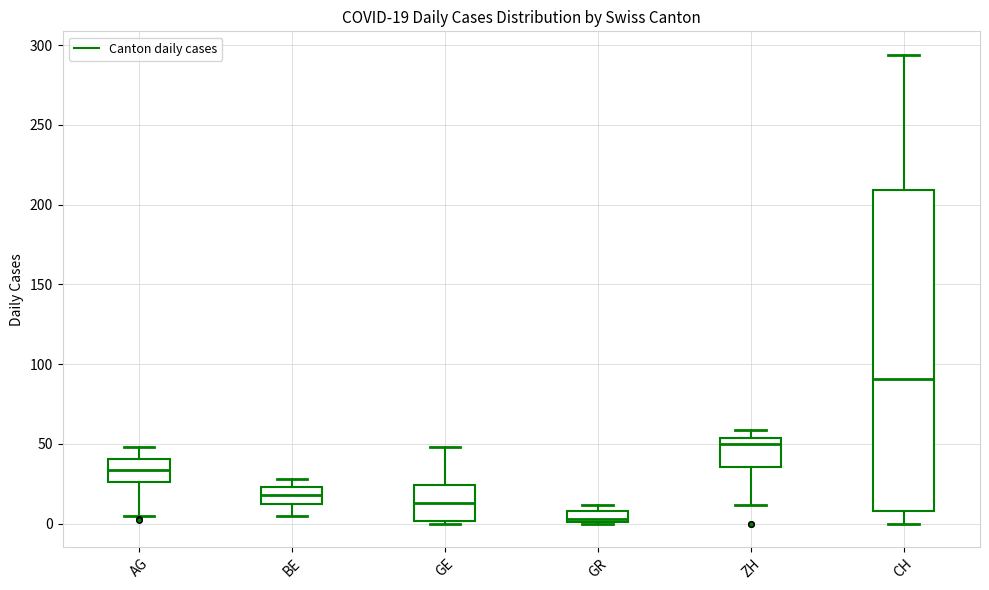

Which box is the tallest, from its lower edge to its upper edge?

CH